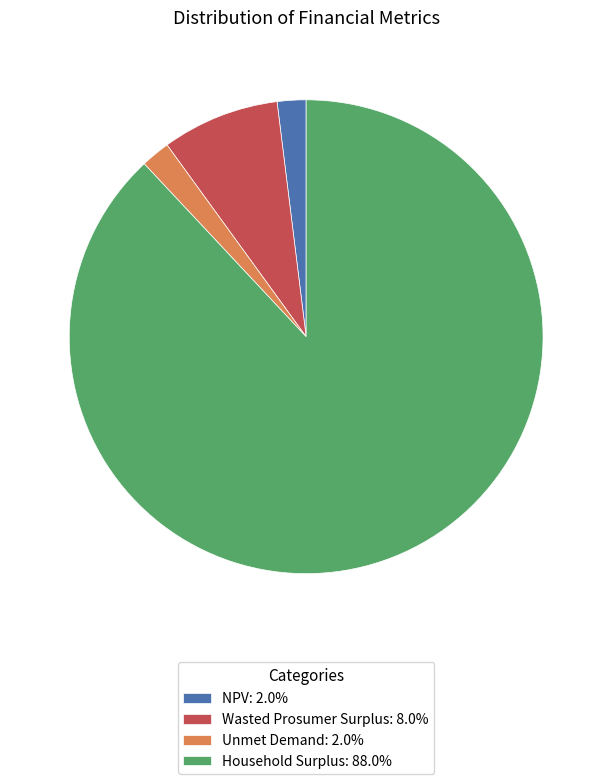

Does any single category account for the majority?

Yes